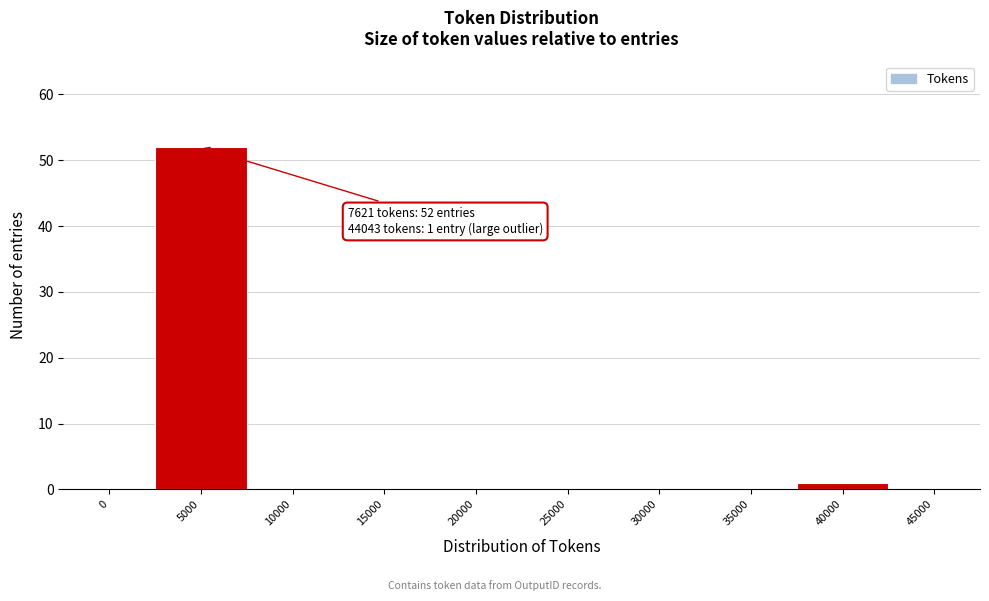

Reading left to right, list all the values displayed in this chart.

0=0	5000=52	10000=0	15000=0	20000=0	25000=0	30000=0	35000=0	40000=1	45000=0